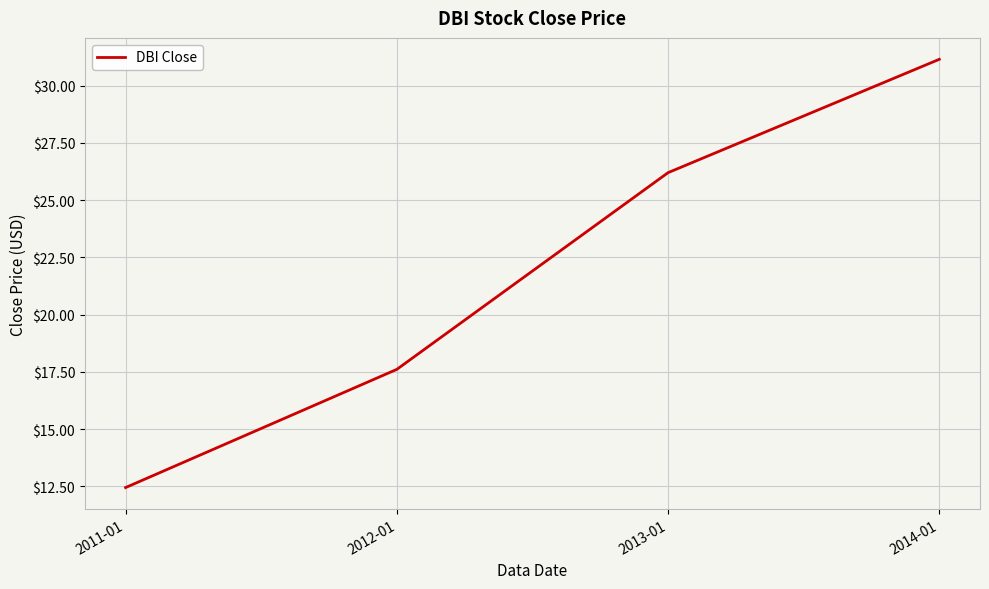

List the labels in order of value, smallest first.

2011-01, 2012-01, 2013-01, 2014-01